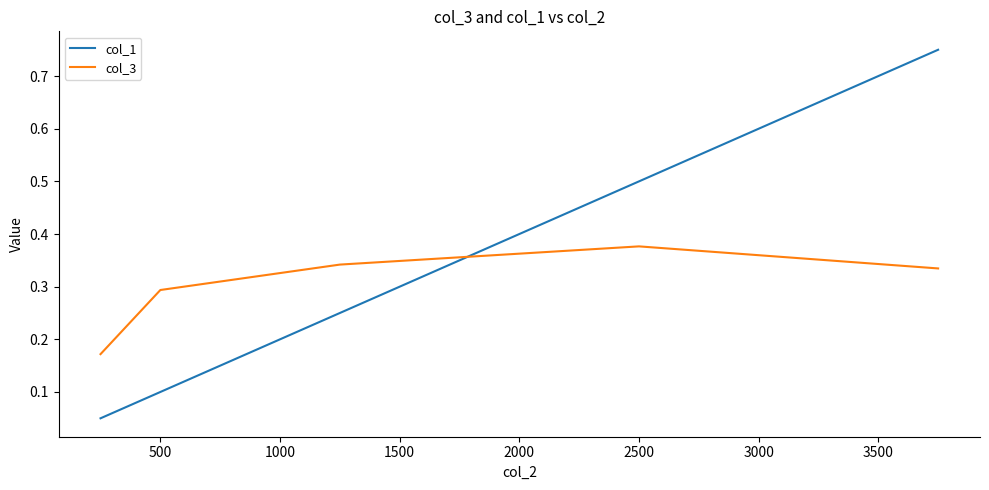

How many lines are shown in the chart?

2